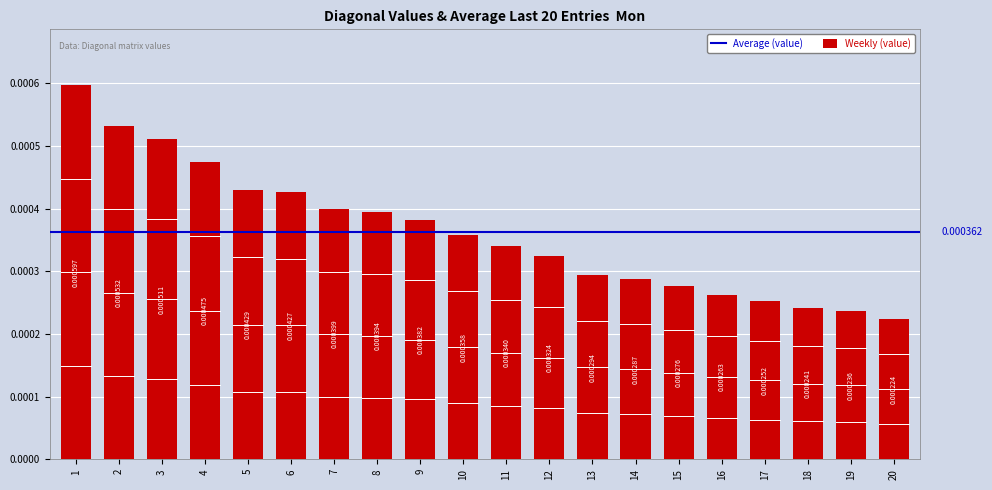

Which has a higher value, 9 or 16?

9